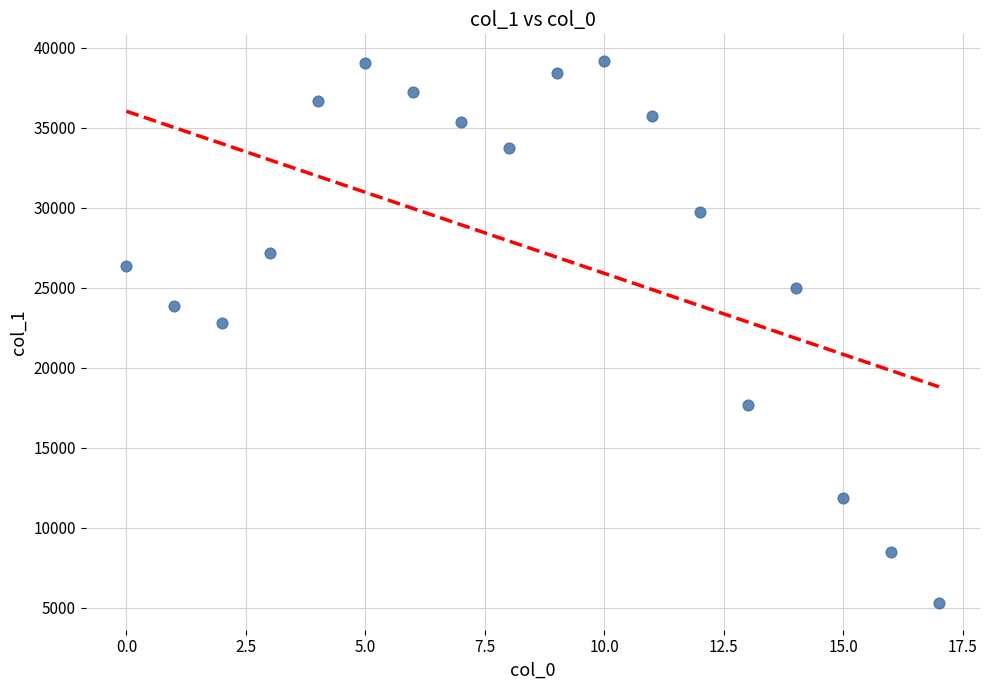

What is the range of Y values (max minus min)?

33829